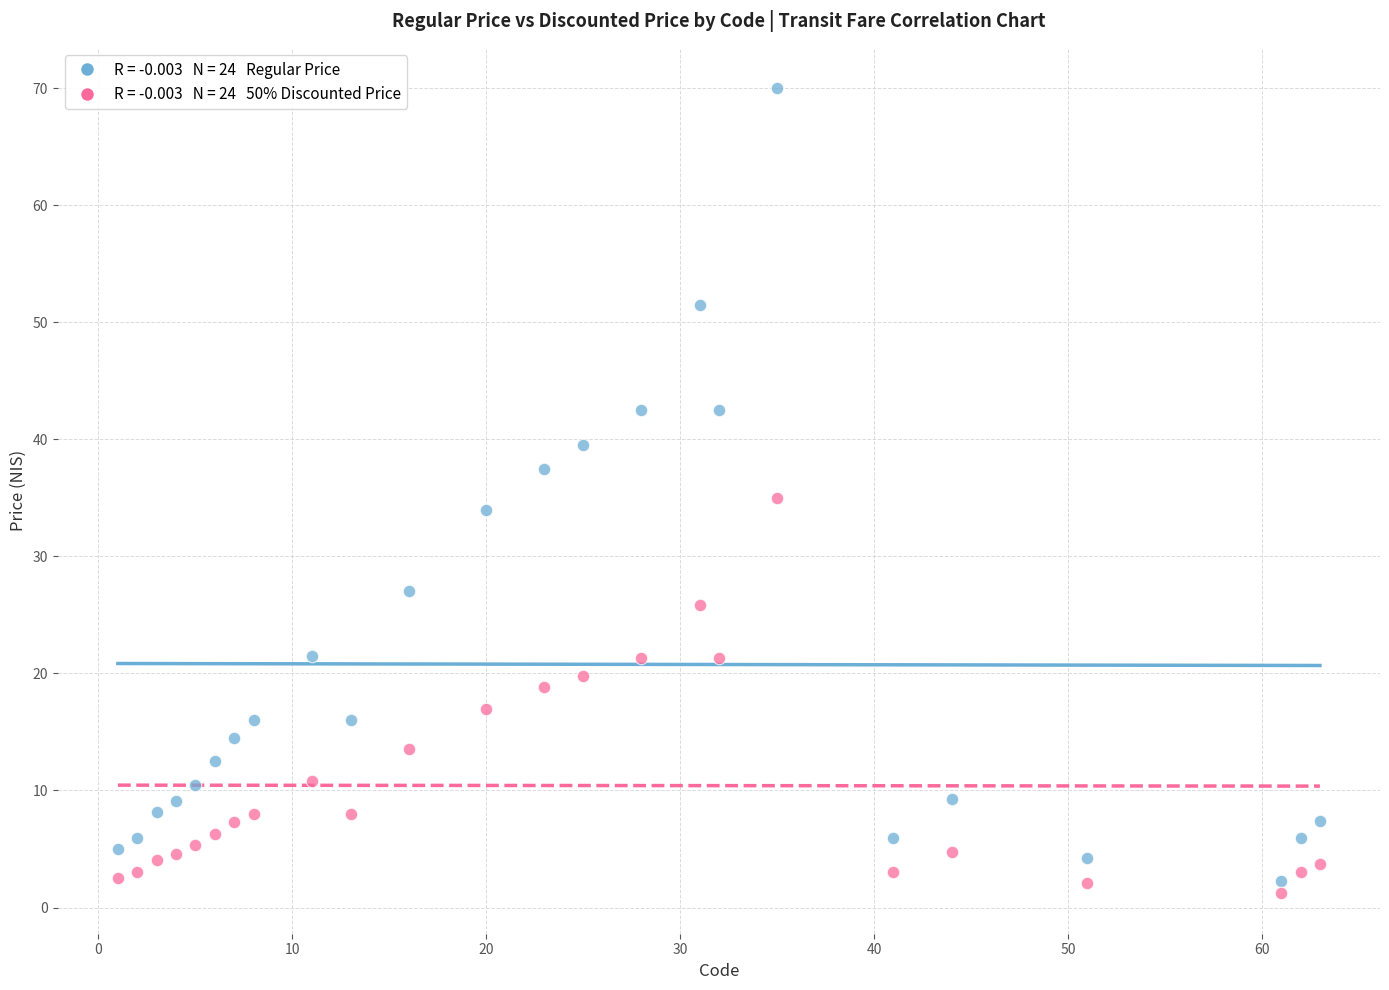

Across all data points, what is the range of X values (max minus min)?

62.0